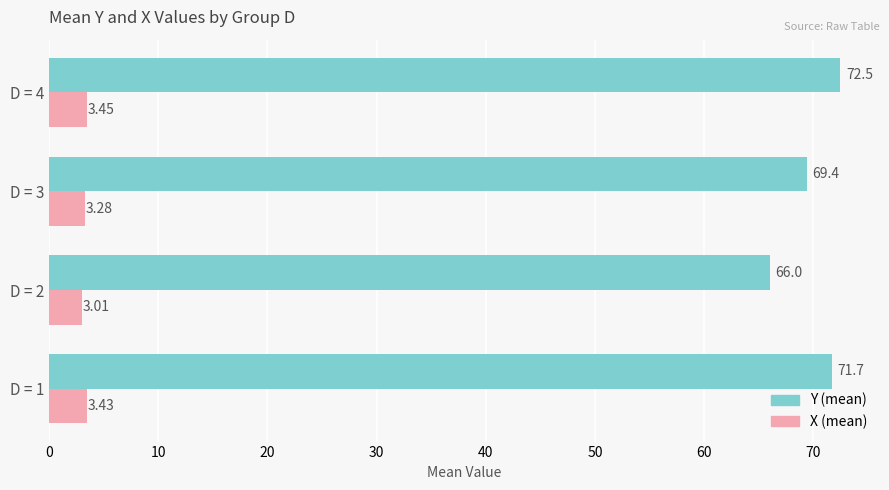

What is the total value across all series at D = 1?

75.1